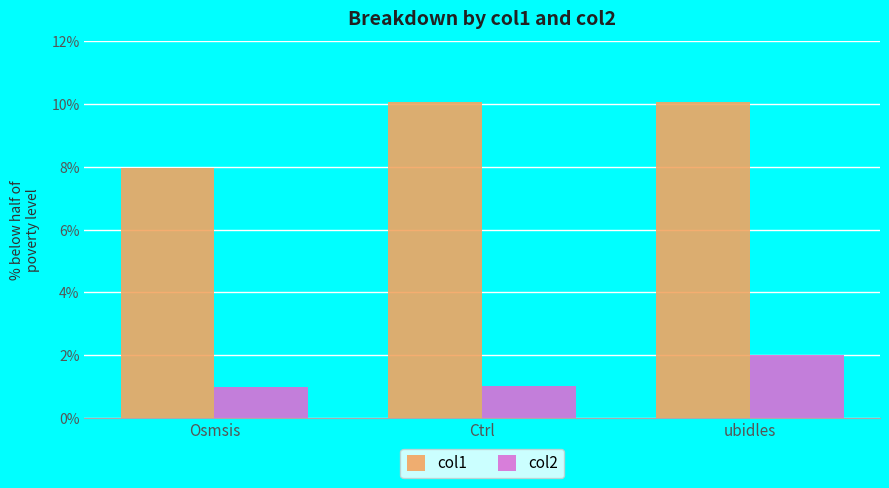

What is the sum of the col1 values at Ctrl and Osmsis?

18.0